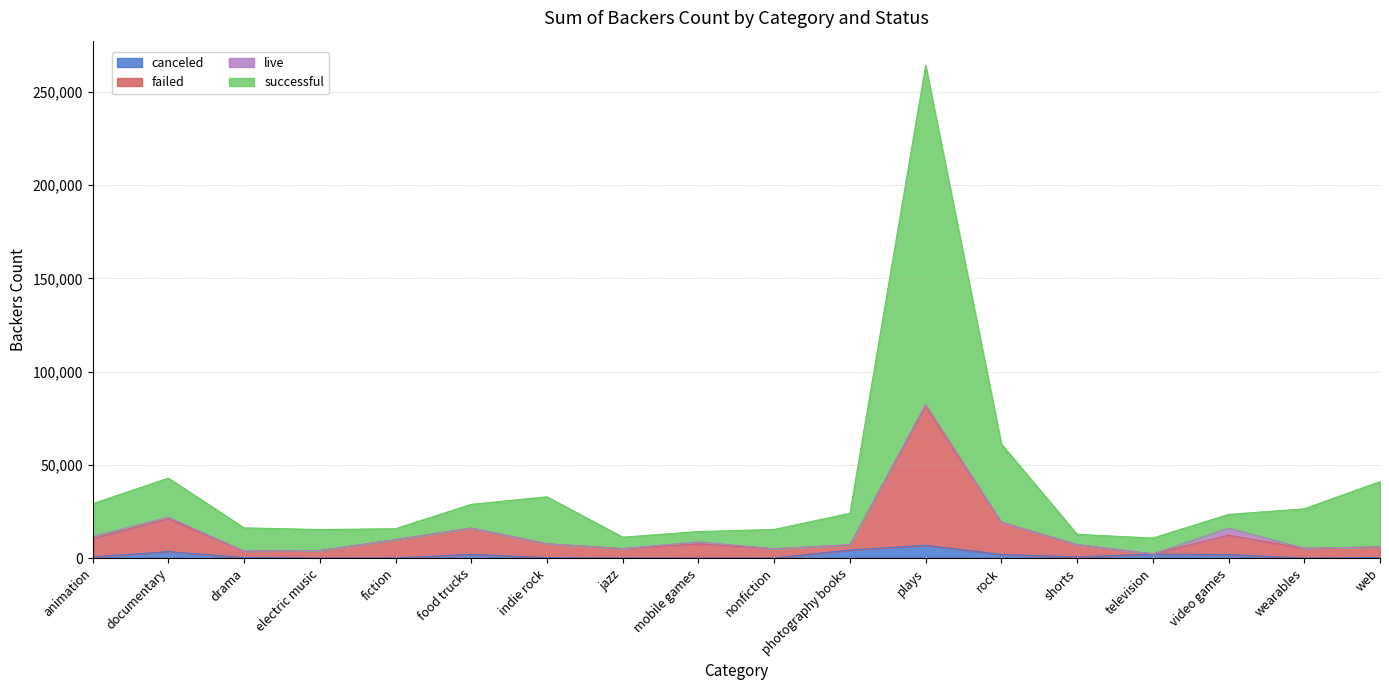

Is the value of canceled at web greater than the value of successful at nonfiction?

No